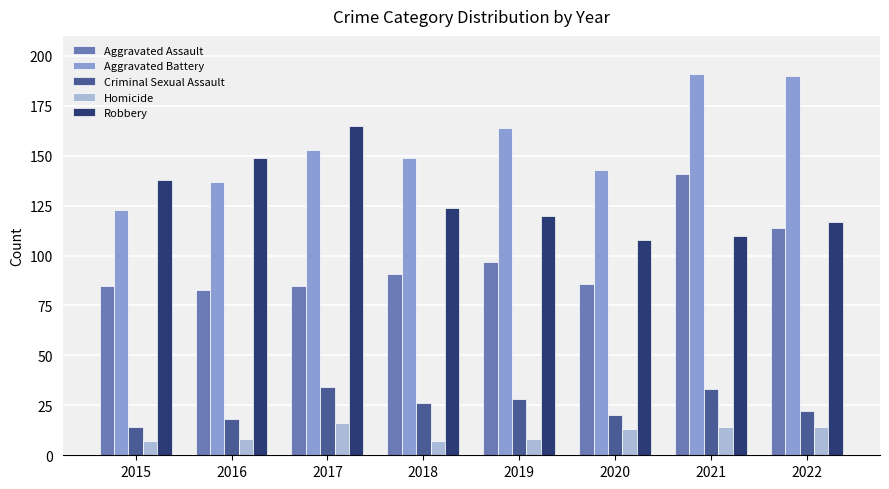

What is the spread (max minus min) of values at 2022?

176